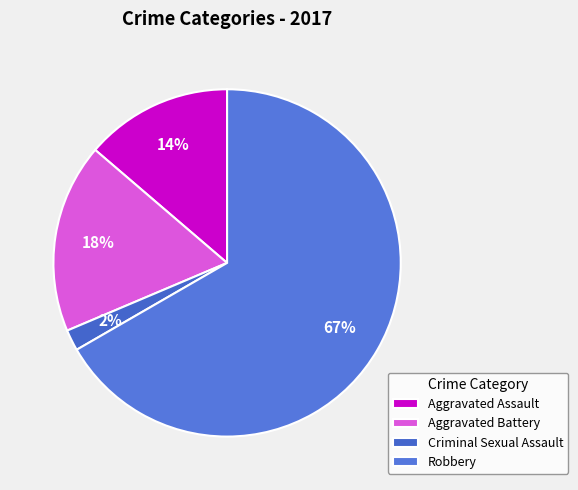

To the nearest percent, what portion does Aggravated Assault represent?

14%